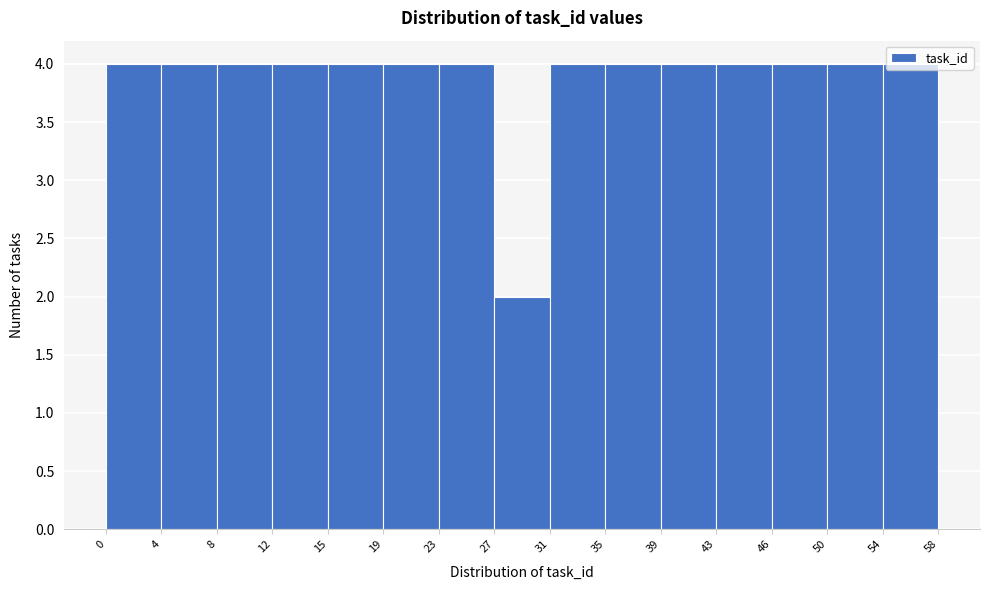

Reading left to right, transcribe this chart: for each bar, give the range it covers on the x-axis and its height. The values are not printed on the chart, so give them approximately, as read against the axis.

0 to 4: 4
4 to 8: 4
8 to 12: 4
12 to 15: 4
15 to 19: 4
19 to 23: 4
23 to 27: 4
27 to 31: 2
31 to 35: 4
35 to 39: 4
39 to 43: 4
43 to 46: 4
46 to 50: 4
50 to 54: 4
54 to 58: 4